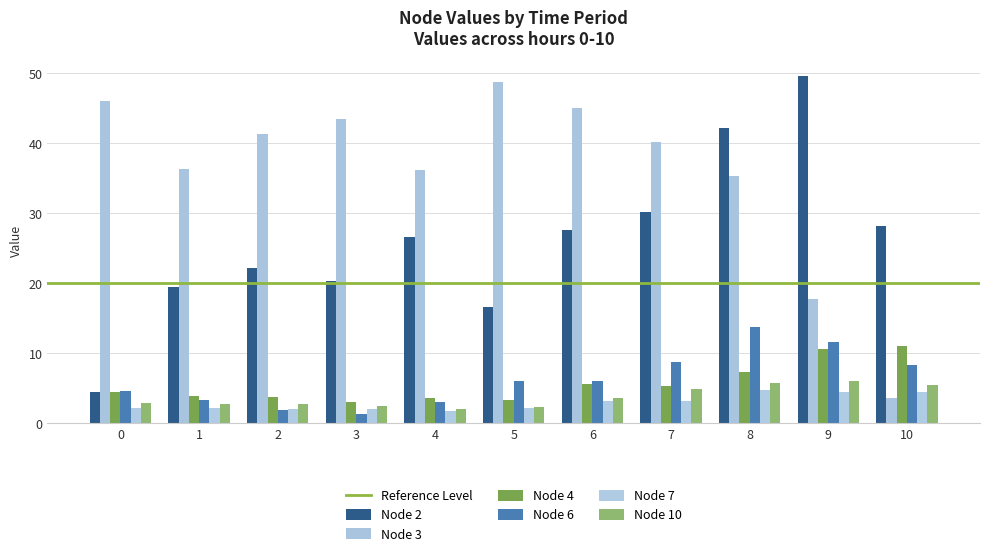

Which label corresponds to the largest value in the chart?

9